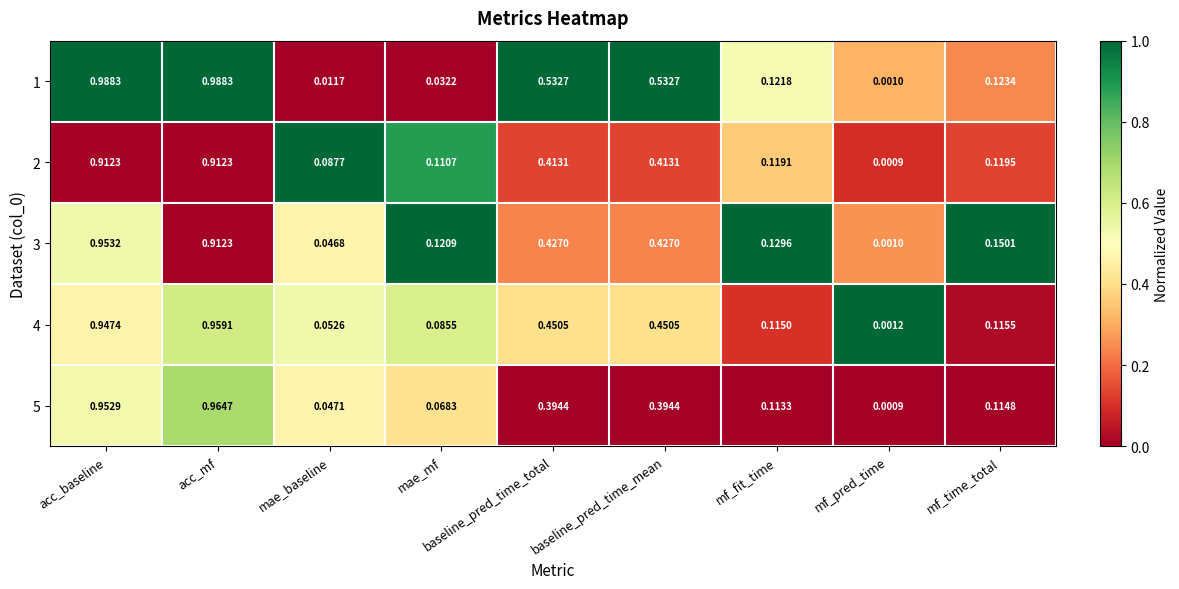

Which series has the largest total across all categories?

1